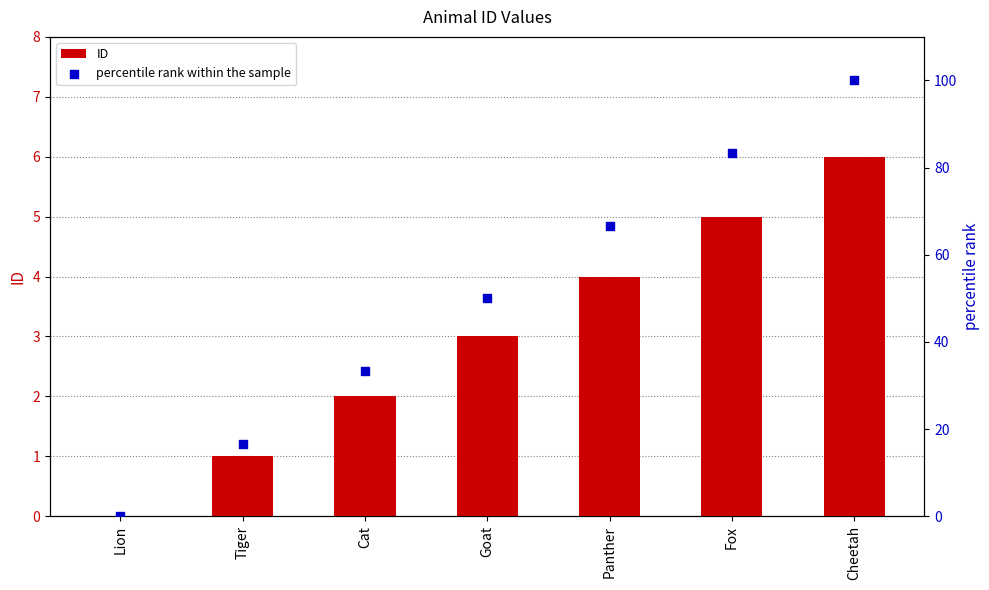

What is the total value across all series at Tiger?

17.7